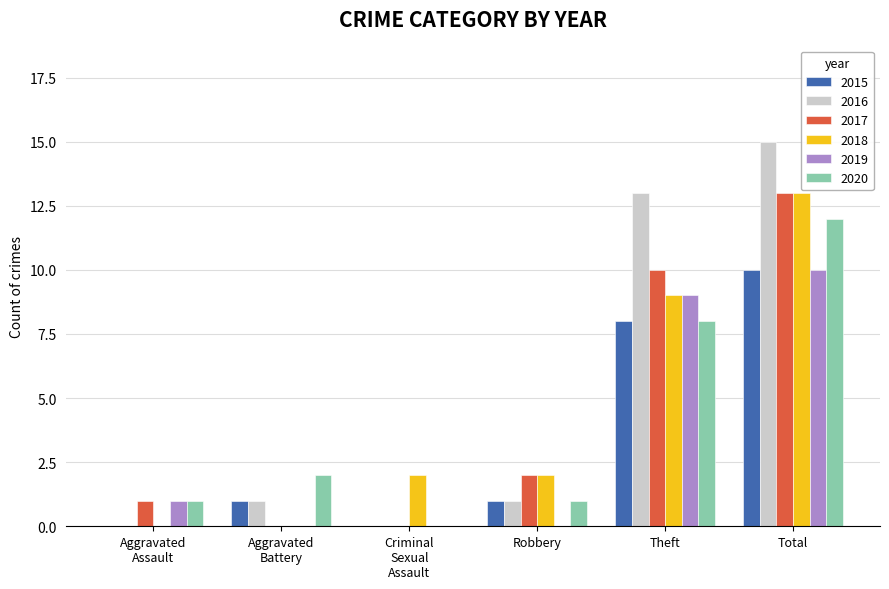

Which series has the widest spread of values?

2016